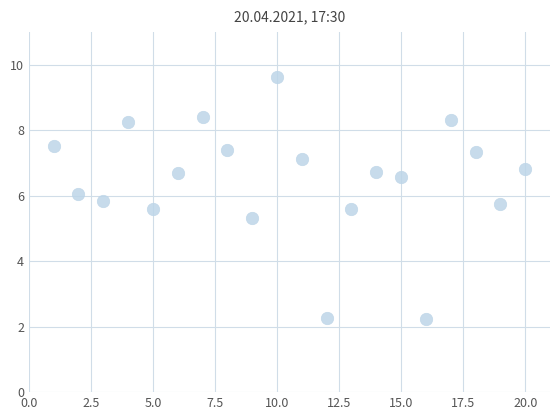

What Y value in the scatter plot is closest to 5?

5.3